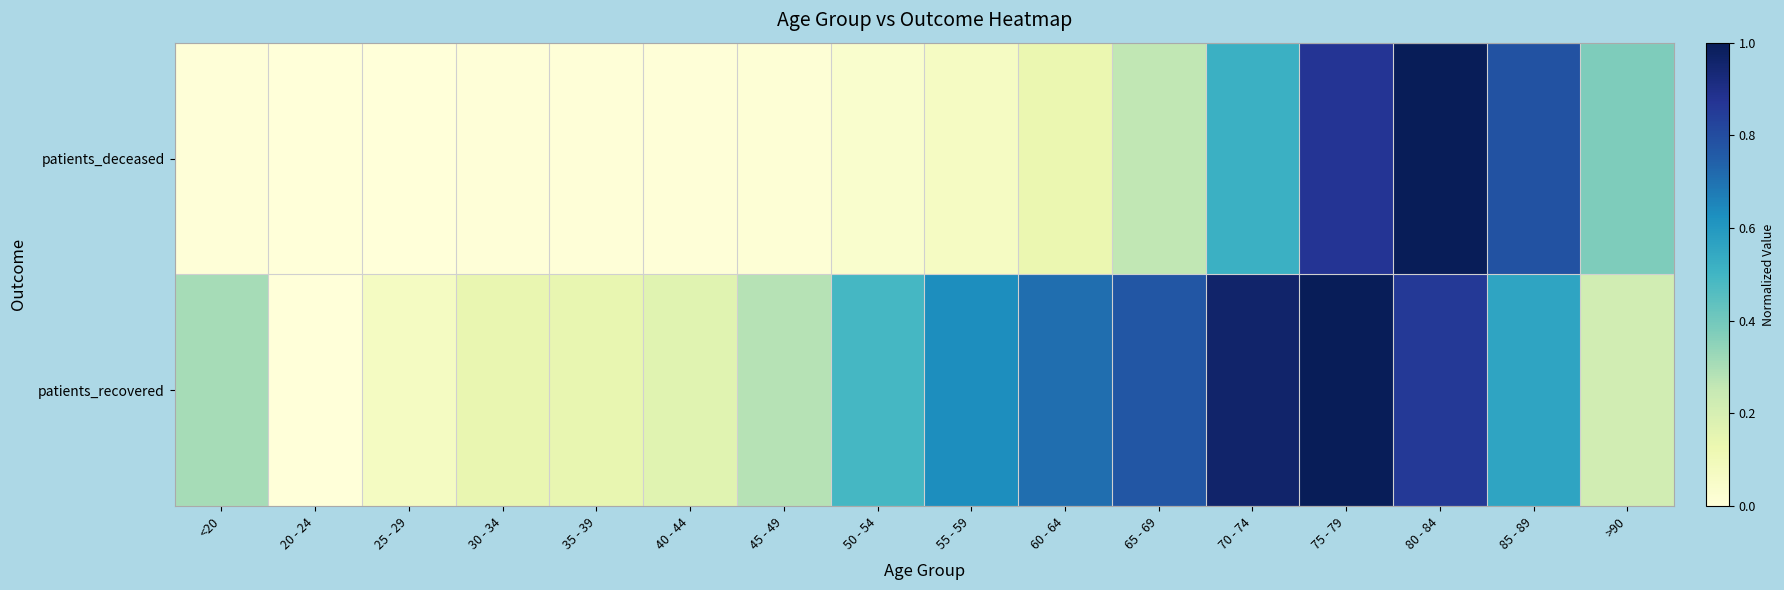

What is the total value across all series at 25 - 29?

0.1